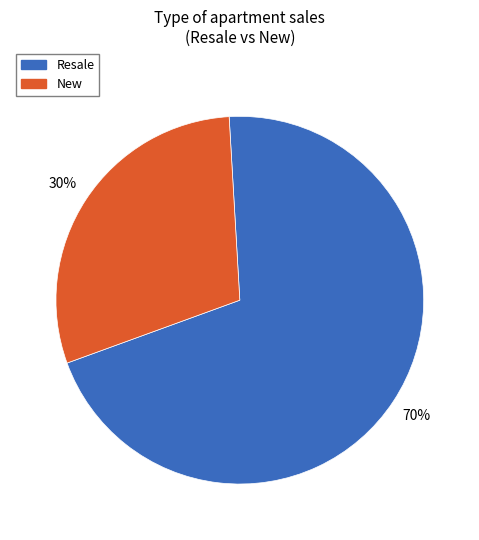

Combined, do Resale and New account for over 50%?

Yes